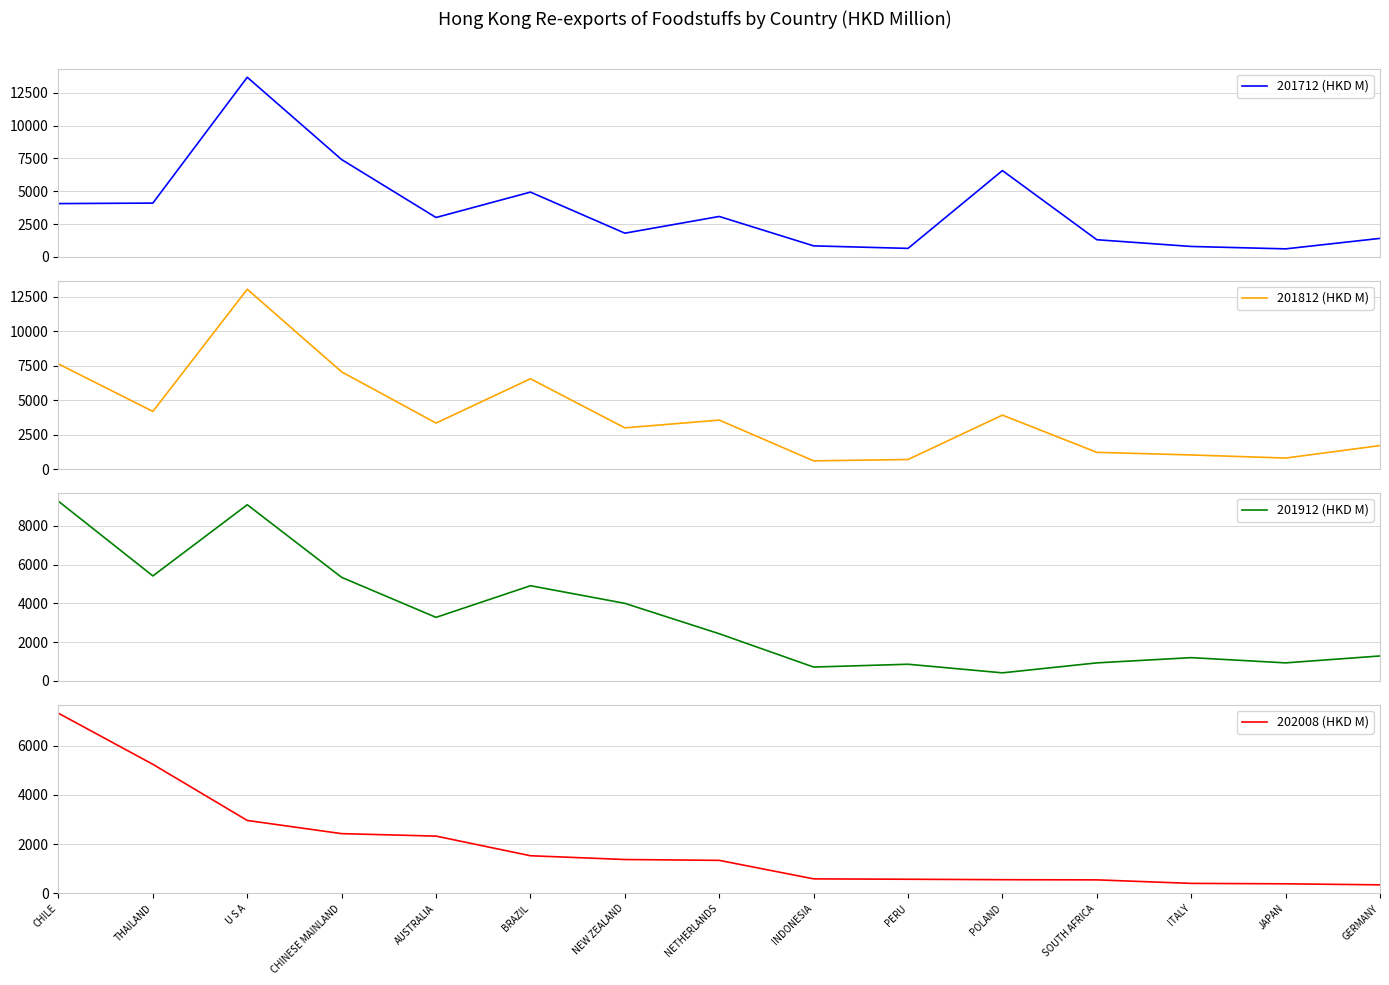

What is the difference between the 201712 (HKD M) values at NETHERLANDS and SOUTH AFRICA?

1772.2